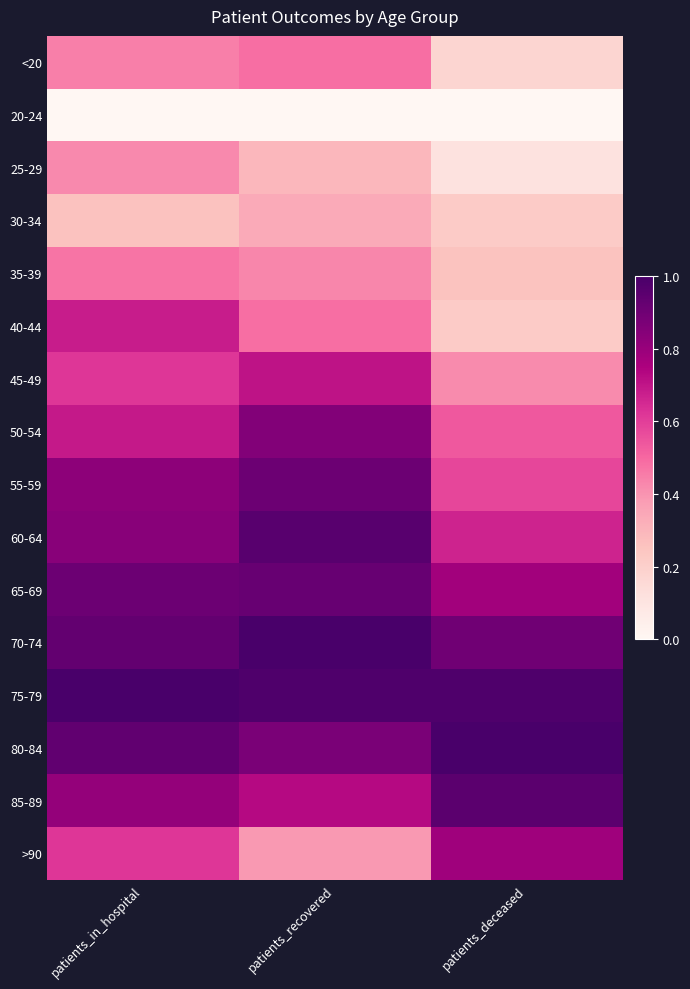

At how many categories does at least one series exceed 0?

3